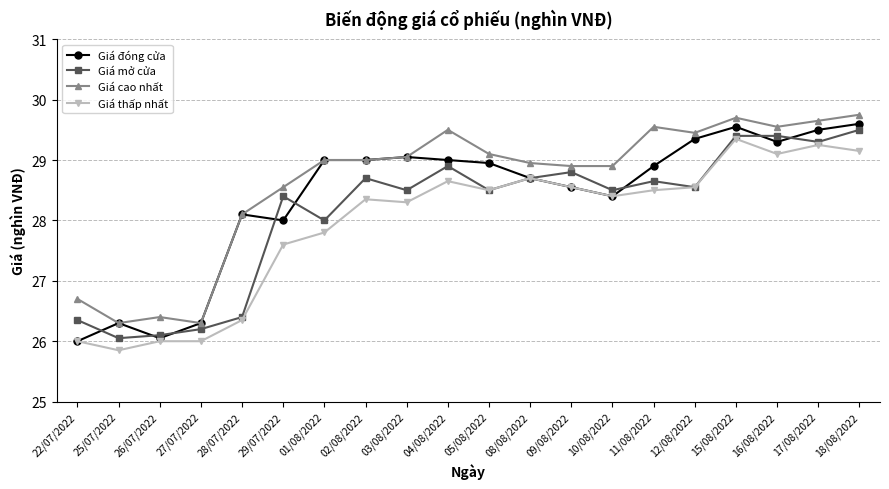

Which series changed the most between 09/08/2022 and 16/08/2022?

Giá đóng cửa